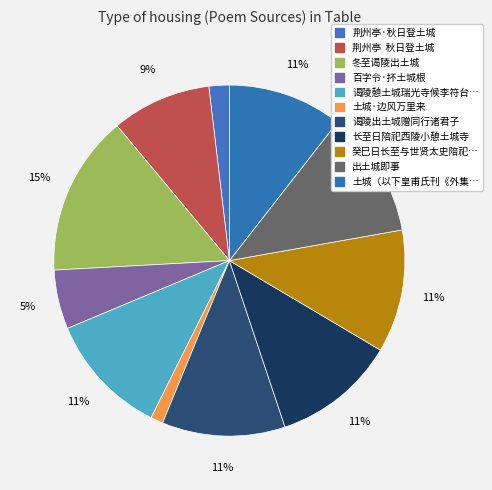

Count the number of slices in the pie.

11